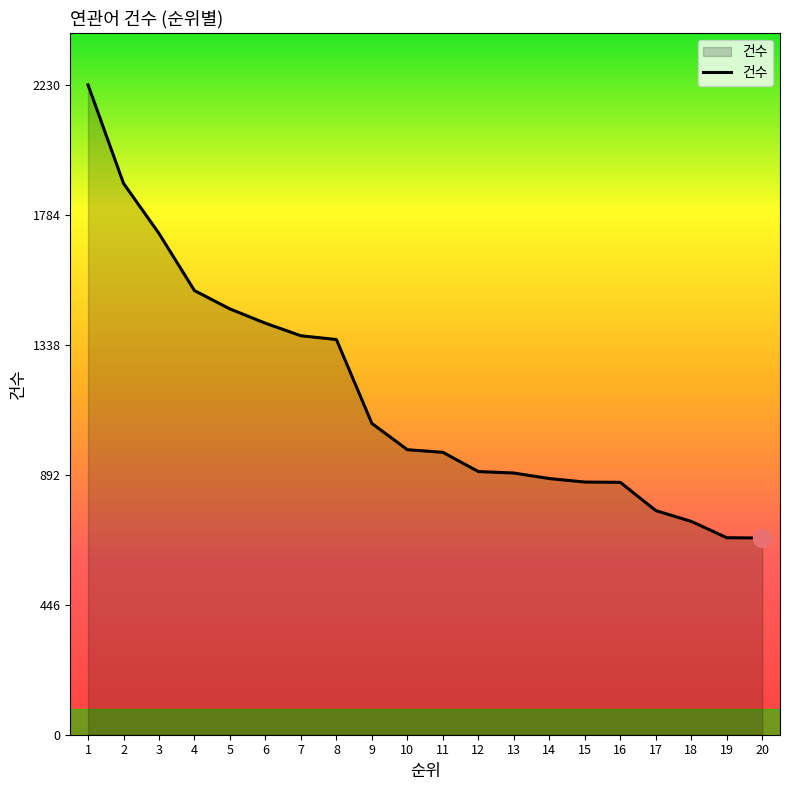

What is the smallest value displayed?

675